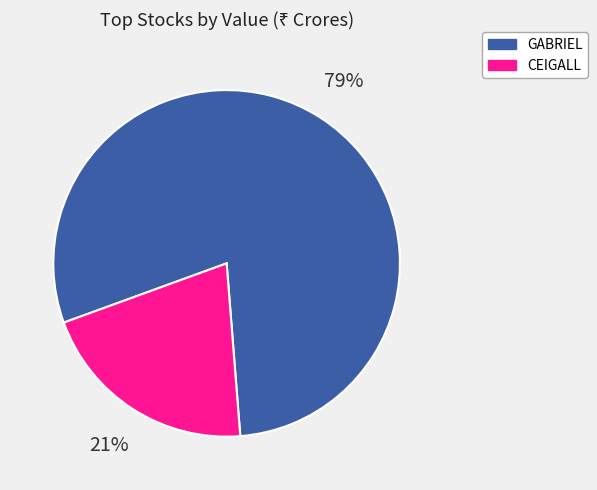

Rank the categories by value from highest to lowest.

GABRIEL, CEIGALL